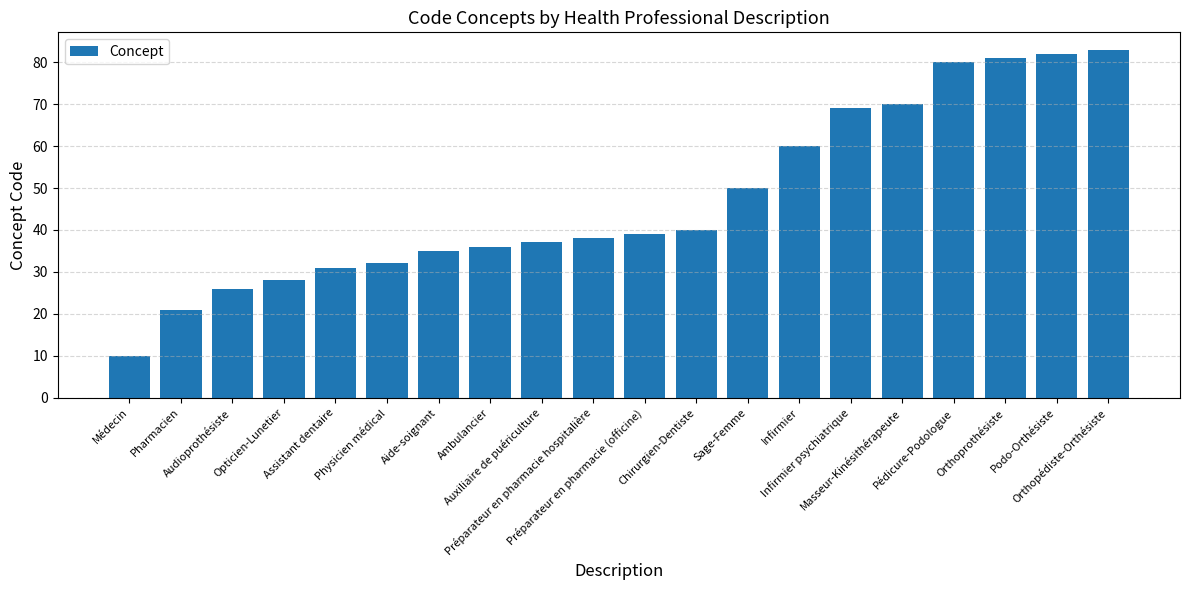

List the labels in order of value, largest first.

Orthopédiste-Orthésiste, Podo-Orthésiste, Orthoprothésiste, Pédicure-Podologue, Masseur-Kinésithérapeute, Infirmier psychiatrique, Infirmier, Sage-Femme, Chirurgien-Dentiste, Préparateur en pharmacie (officine), Préparateur en pharmacie hospitalière, Auxiliaire de puériculture, Ambulancier, Aide-soignant, Physicien médical, Assistant dentaire, Opticien-Lunetier, Audioprothésiste, Pharmacien, Médecin